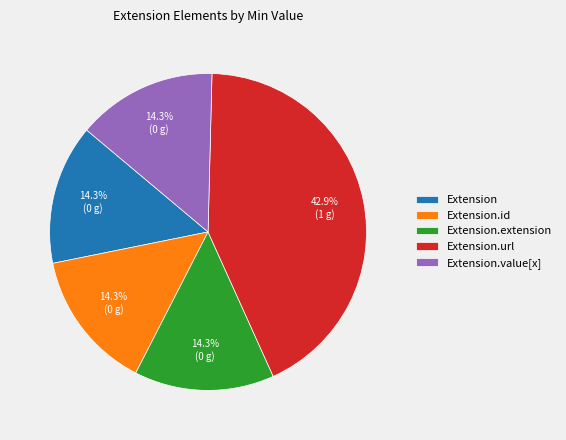

Which slice is the largest?

Extension.url